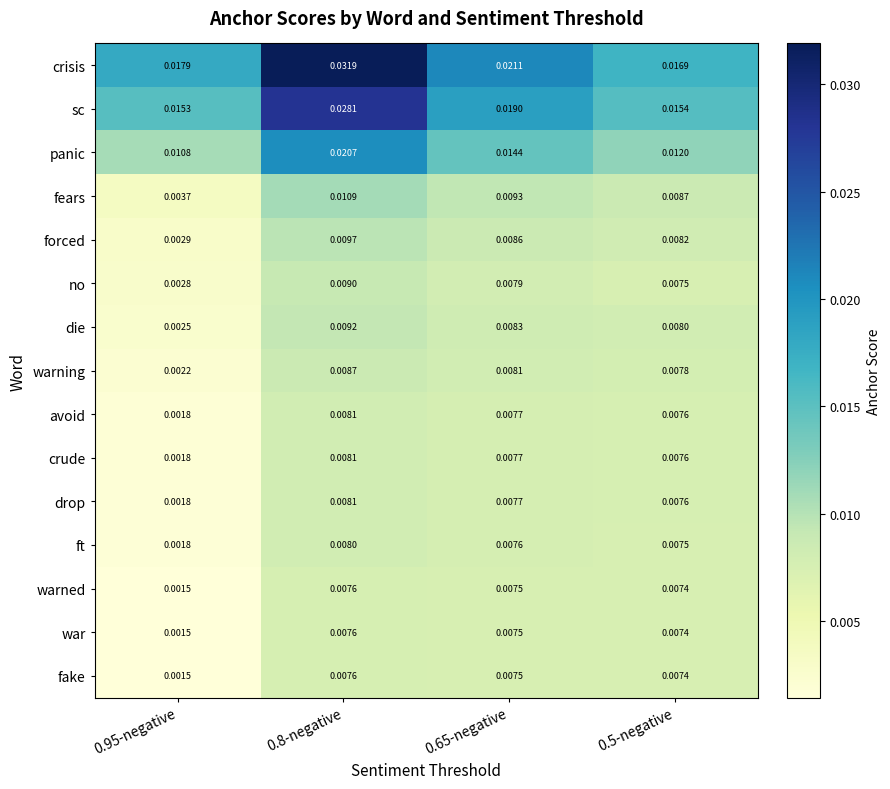

Which series has the largest total across all categories?

crisis